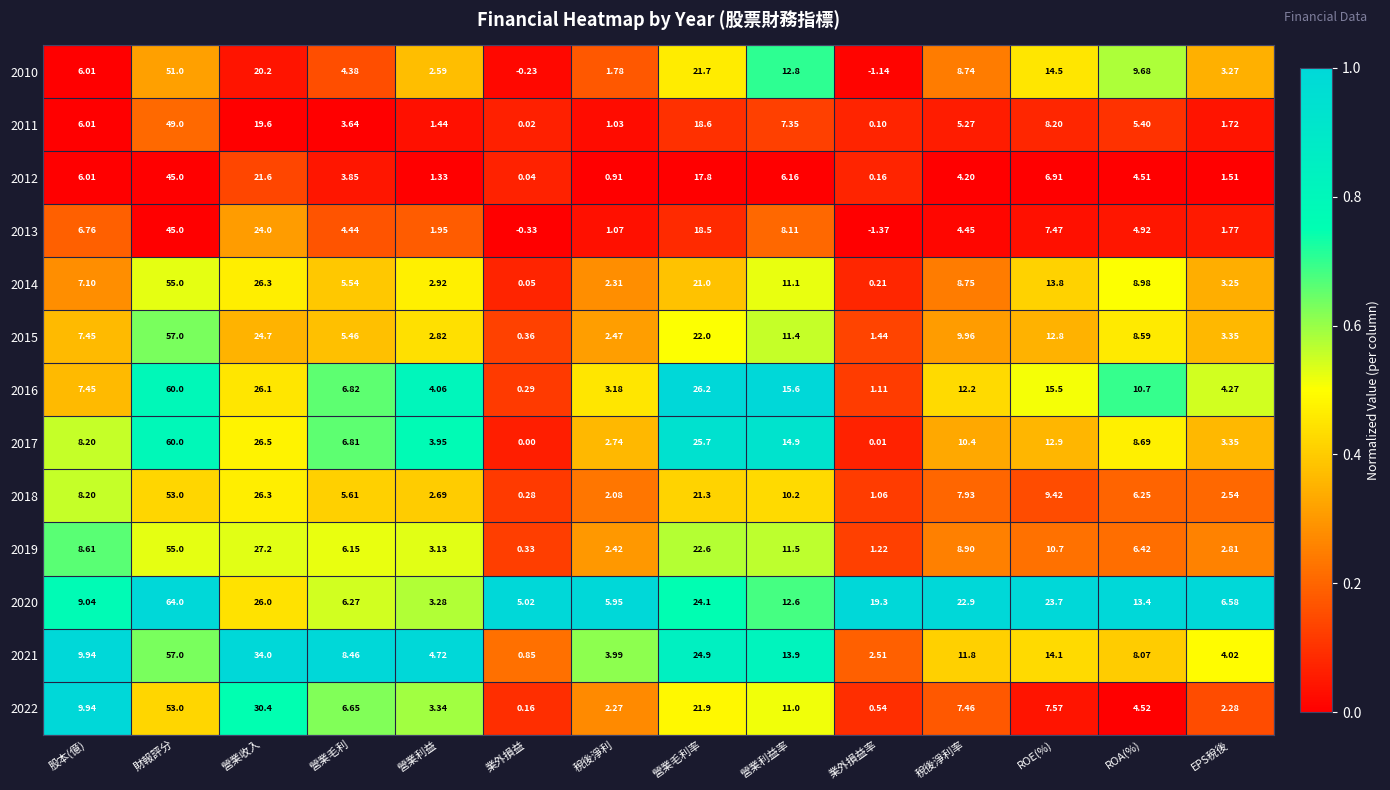

Where is 2017 nearest to the value 30?

營業收入